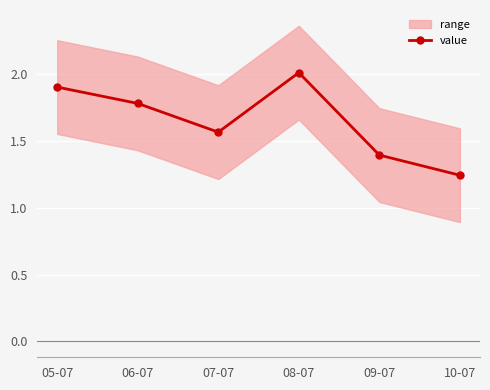

What is the ratio of the value at 05-07 to the value at 10-07?

1.5